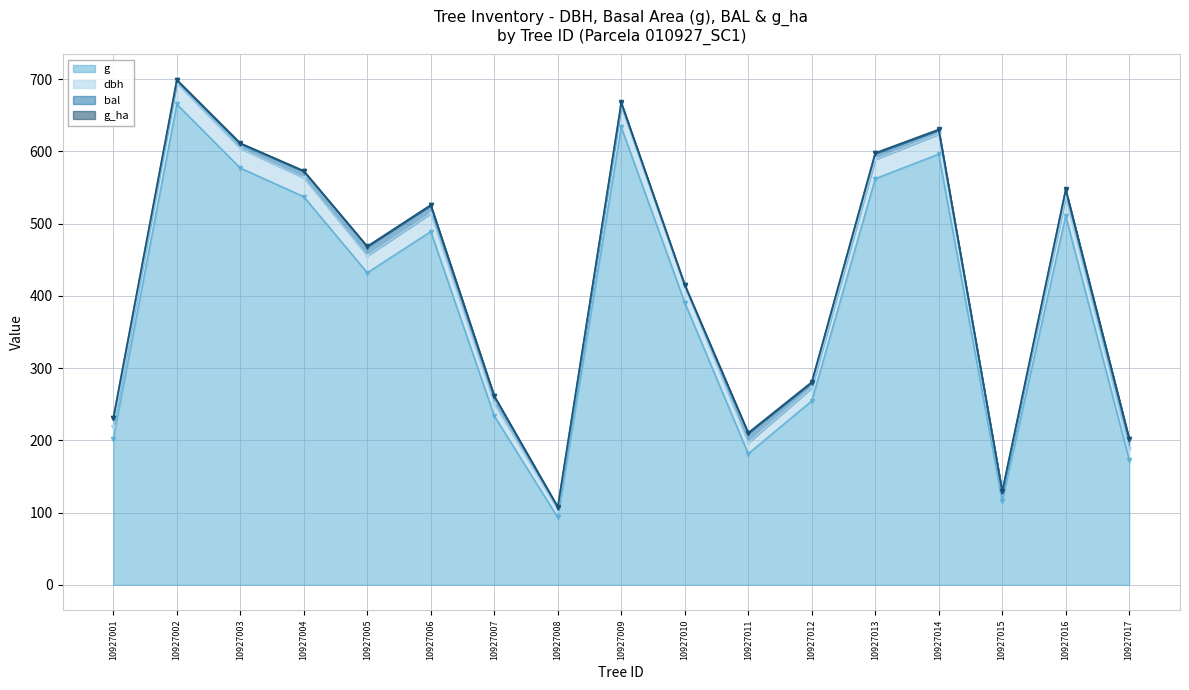

At which label does g first exceed 431?

10927002